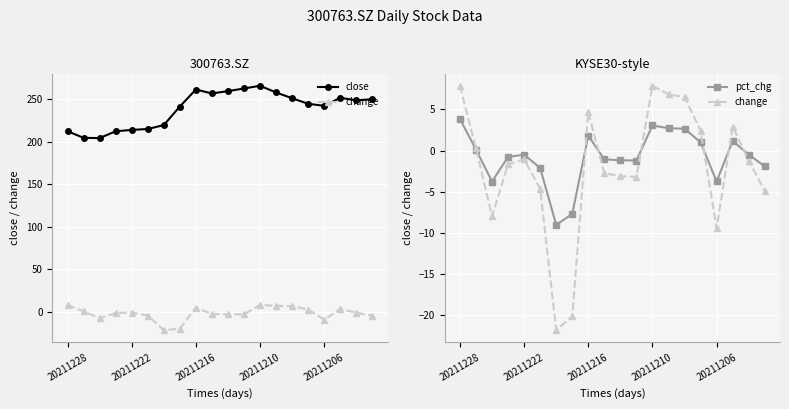

What is the minimum value shown in the chart?

-21.8